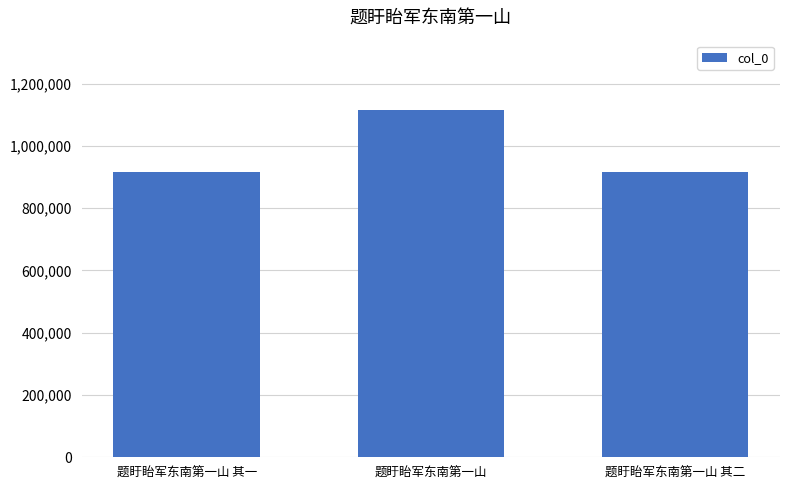

What is the value of the 2nd bar from the left?

1115238